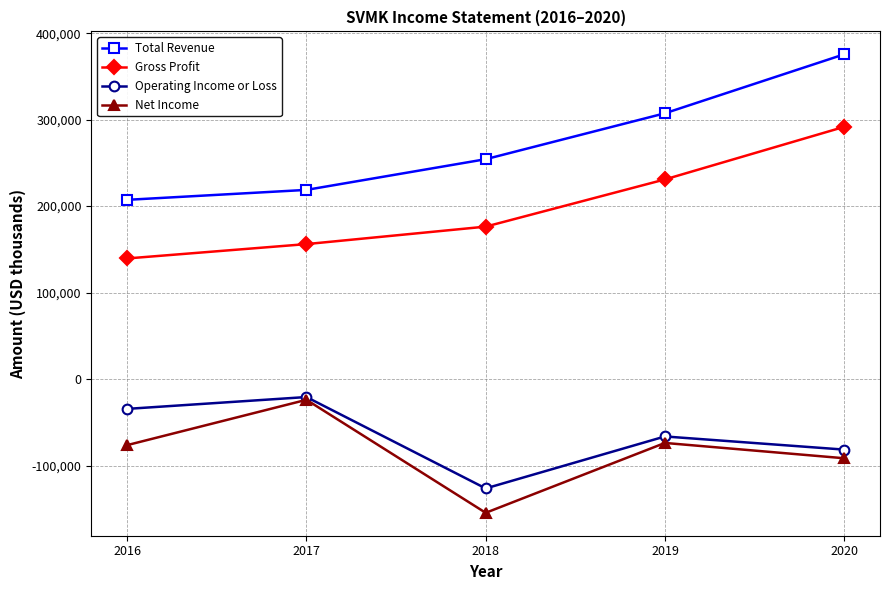

True or false: Gross Profit and Total Revenue intersect in this chart.

False